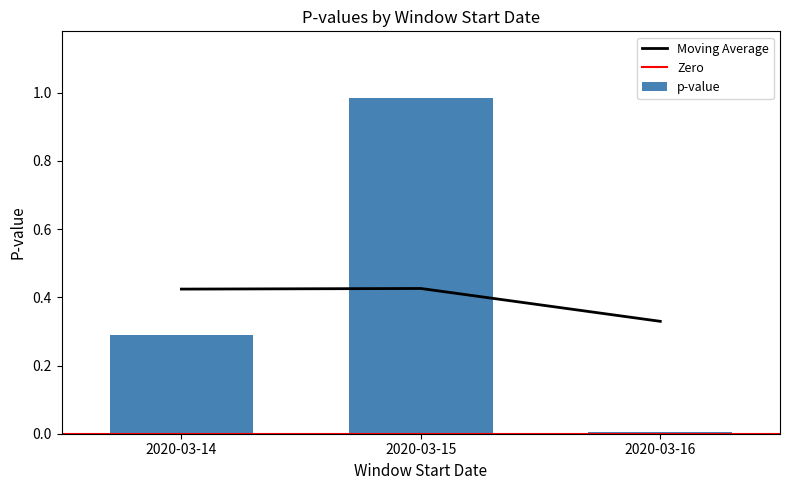

The chart shows a value of 0.0 at 2020-03-16. True or false?

False